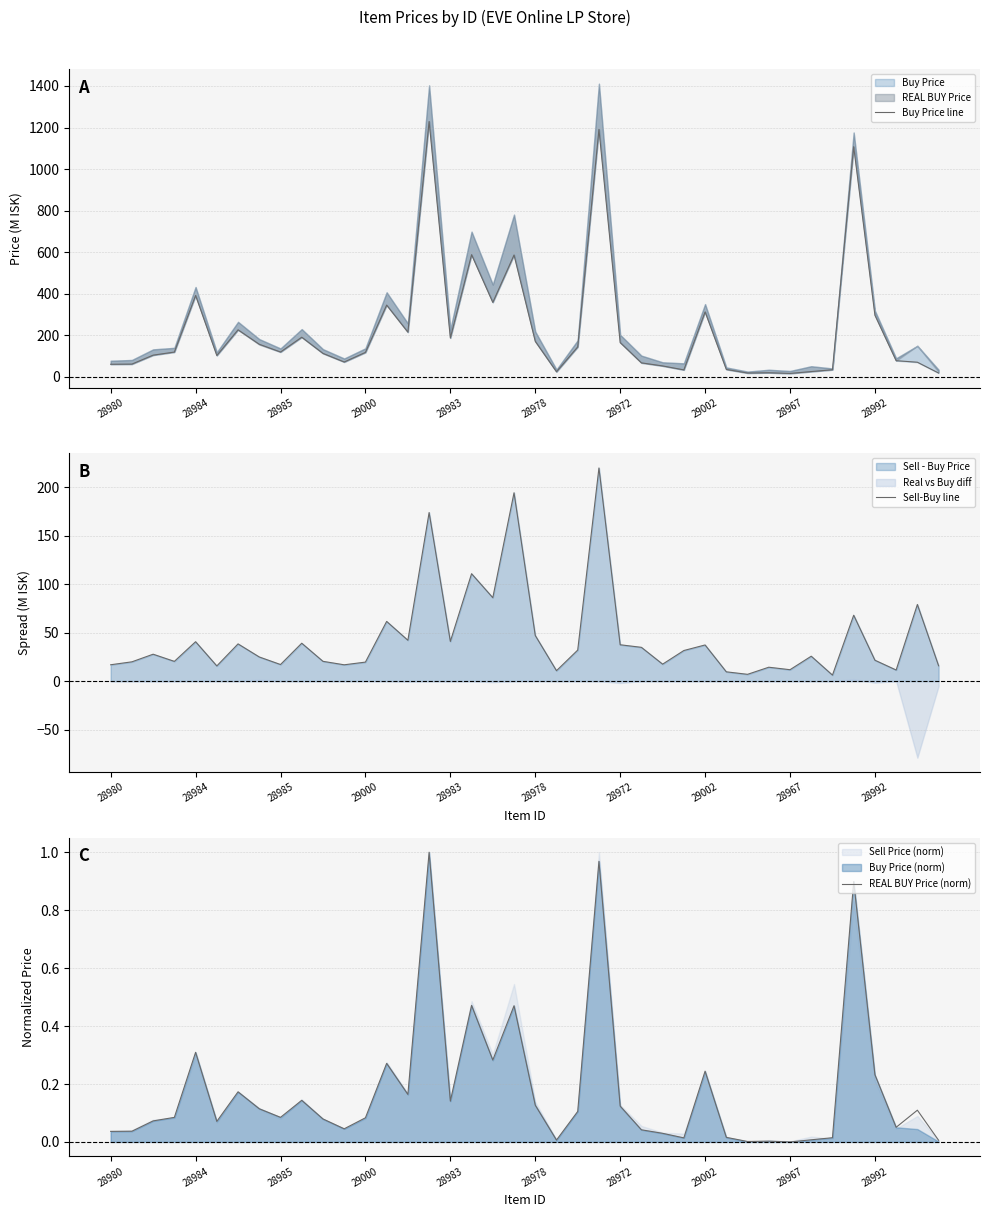

What is the average value of the REAL BUY Price (norm) series?

0.2